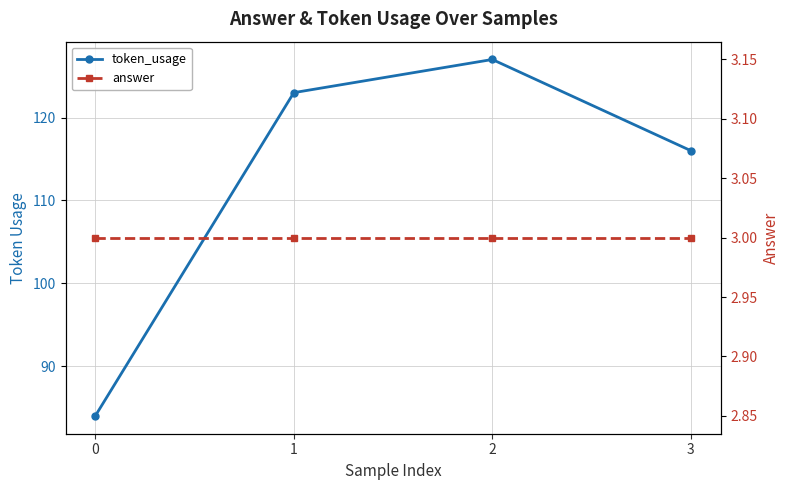

Read the token_usage value at 2, to the nearest 5.

125